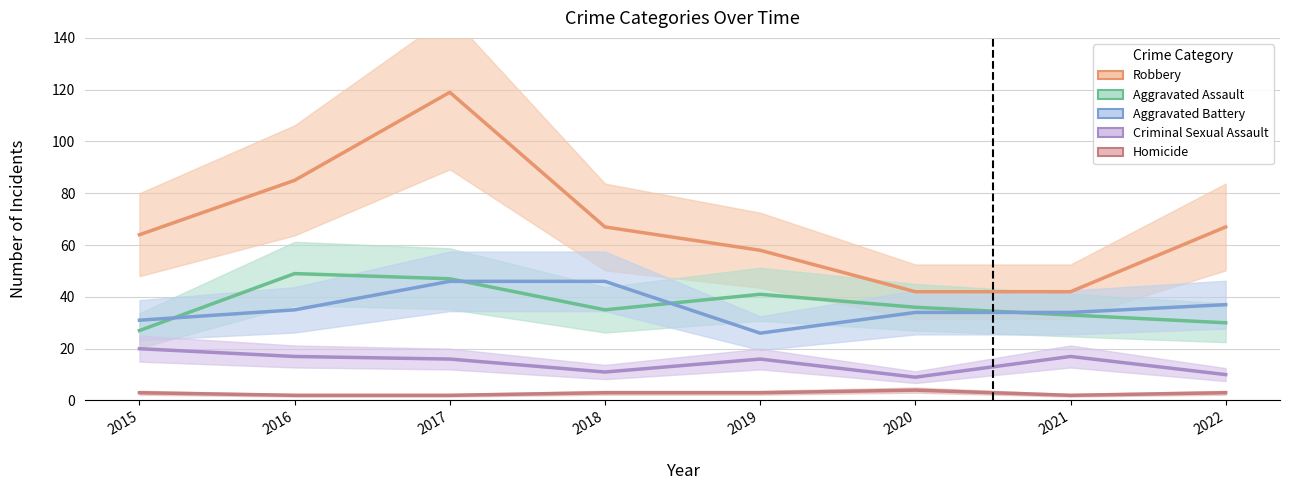

At which label is Aggravated Assault closest to 38?

2020